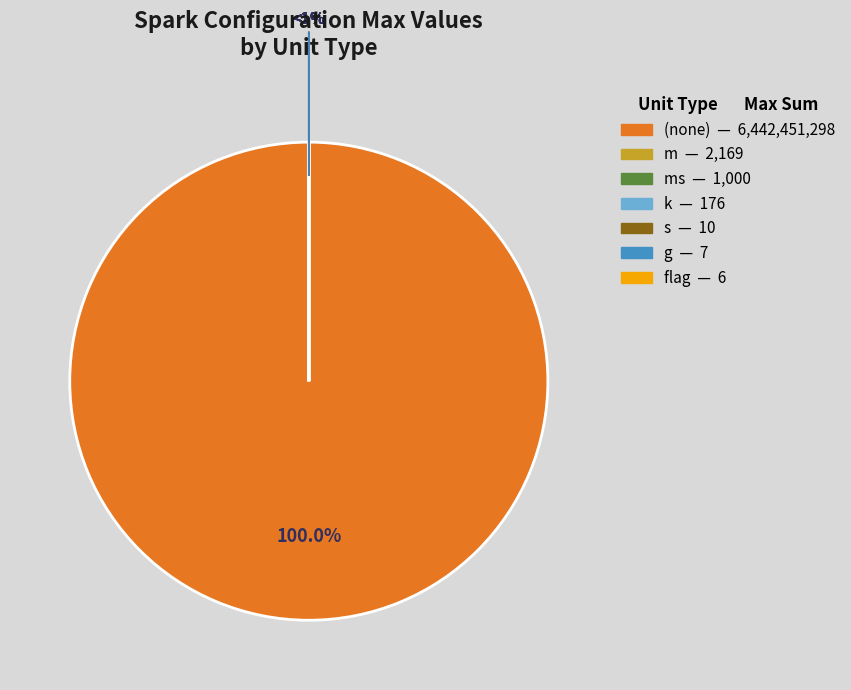

Is it true that flag is 1% of the pie?

False